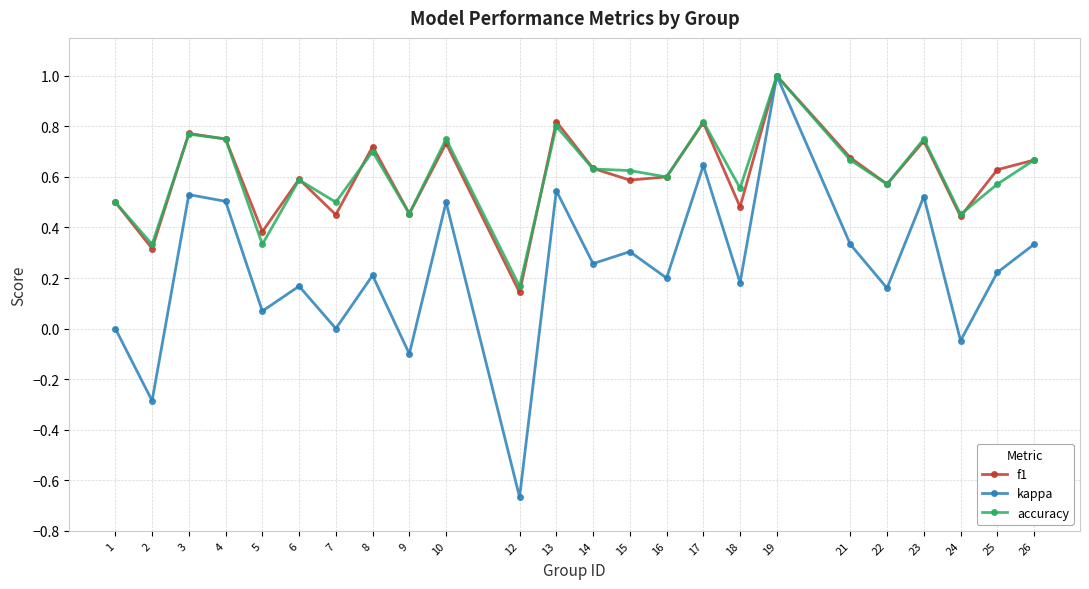

What is the sum of all kappa values?

5.6